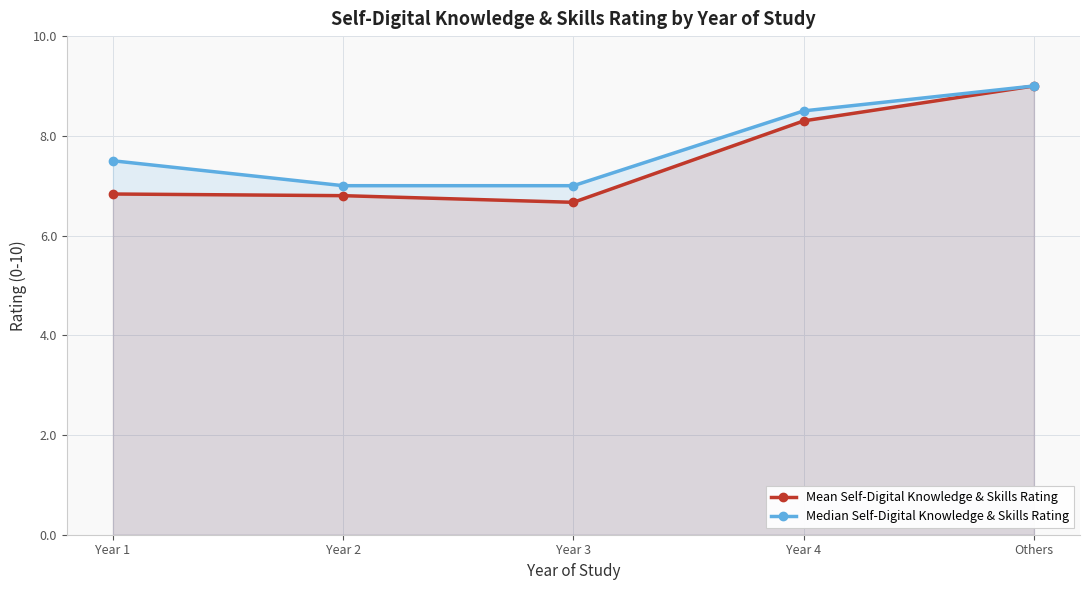

What is the label of the 4th point from the left?

Year 4